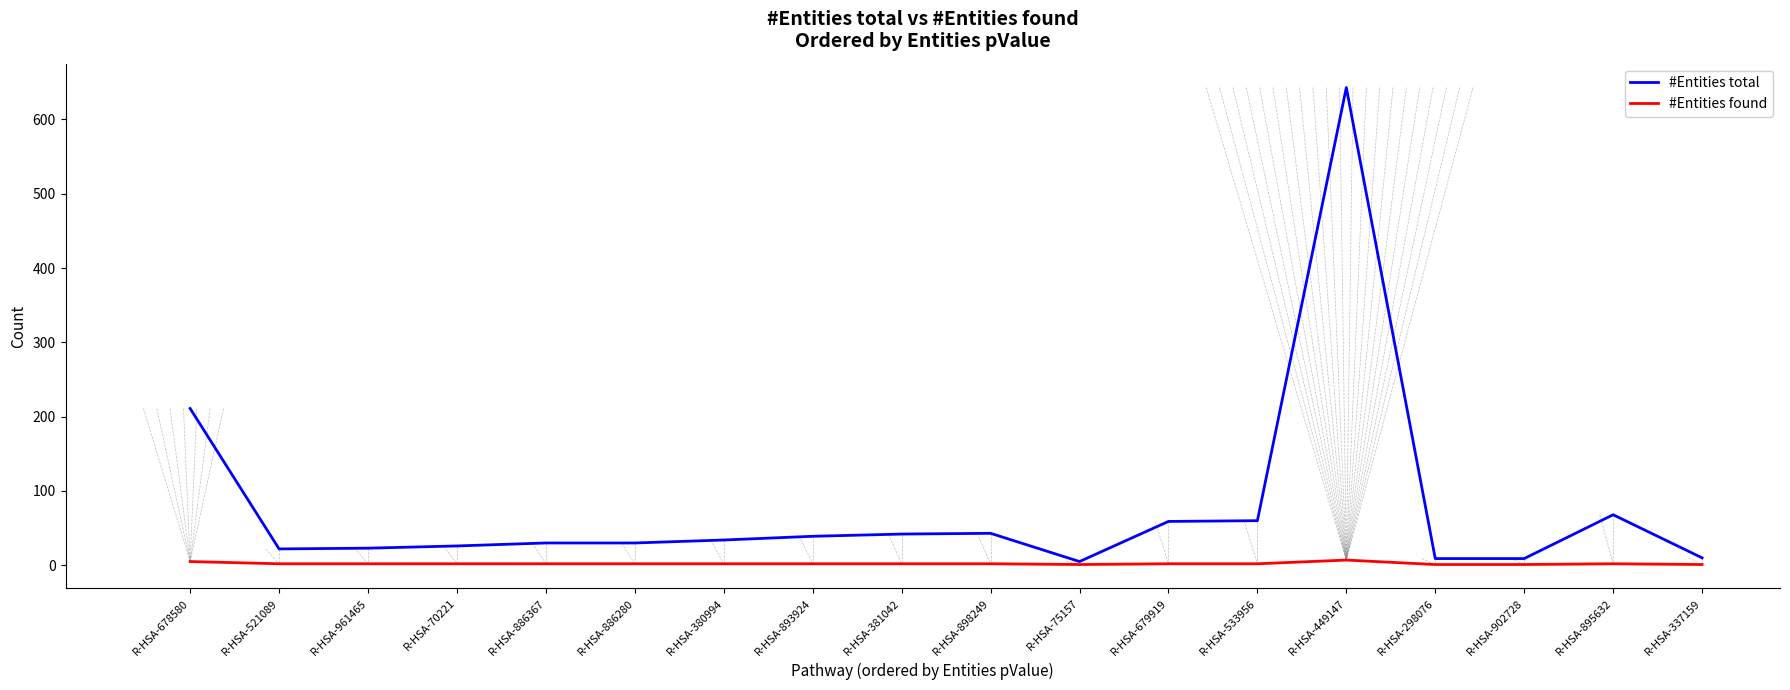

Which label corresponds to the largest value in the chart?

R-HSA-449147